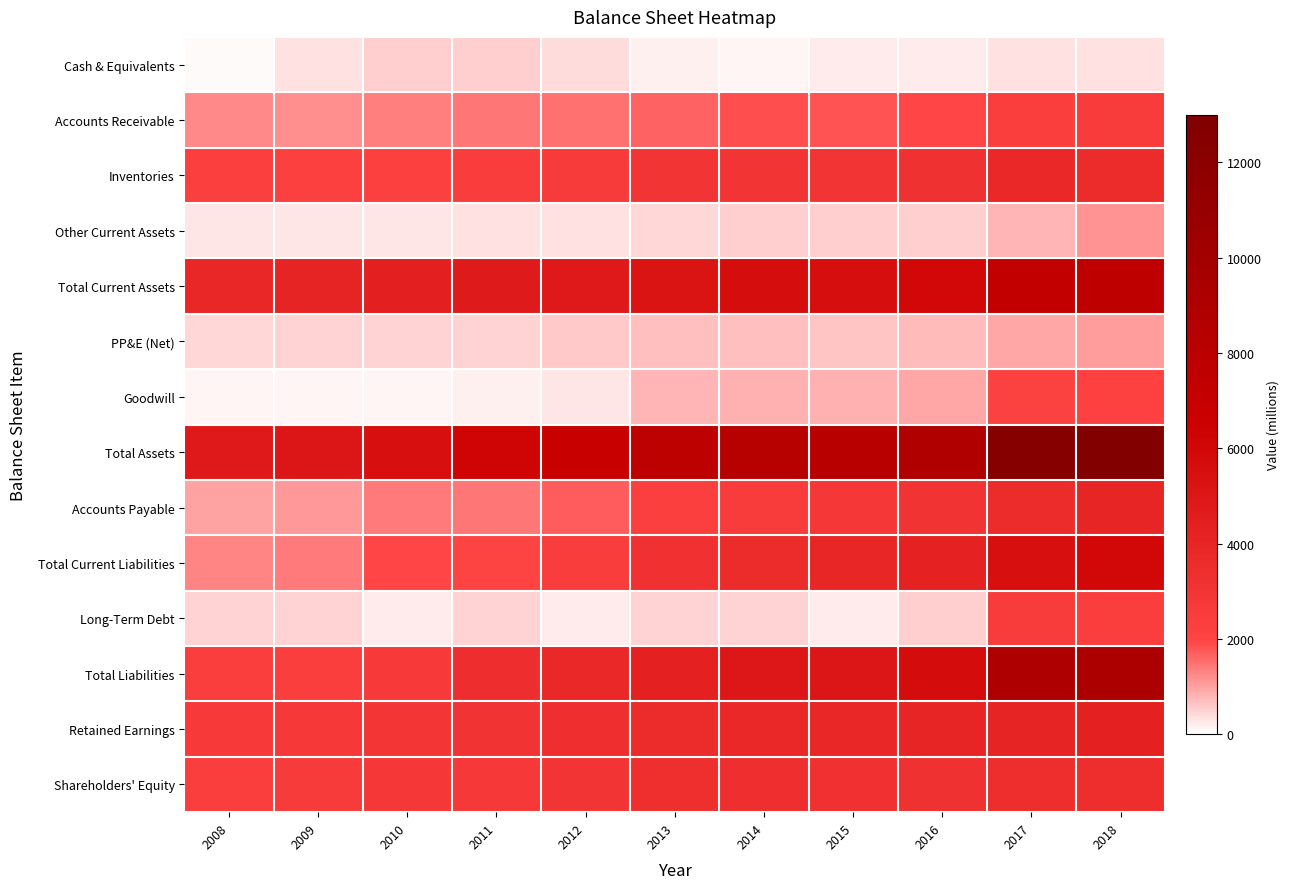

What is the total value across all series at 2016?

43176